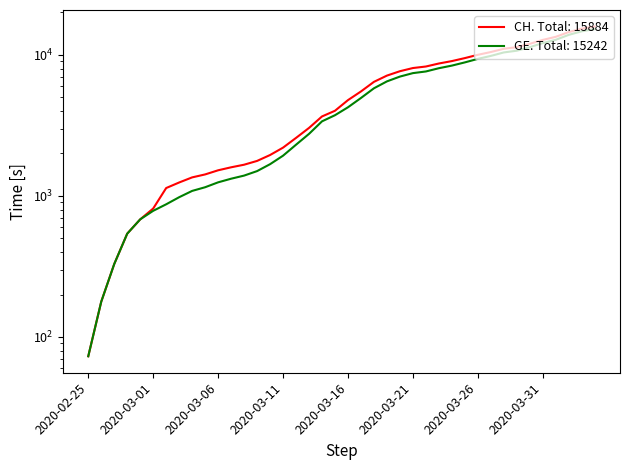

Which series has the largest range (max minus min)?

CH